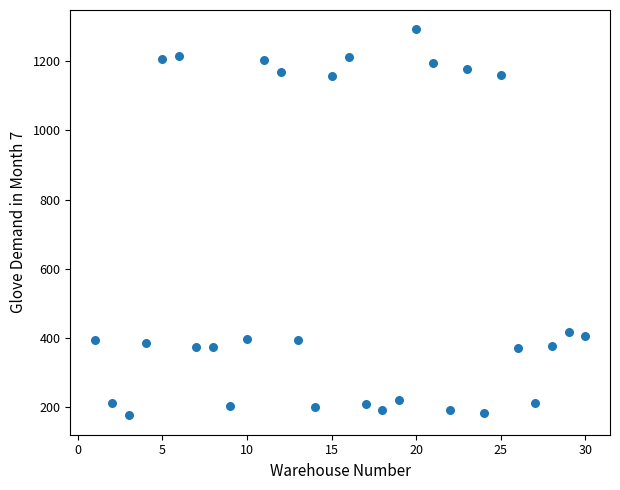

What is the range of X values (max minus min)?

29